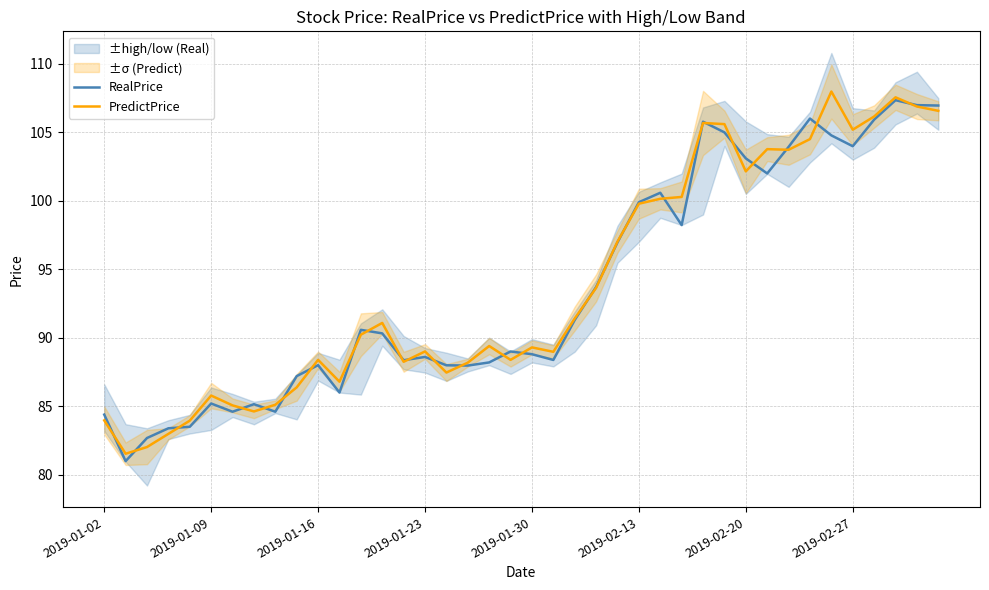

How many categories are shown in the chart?

40